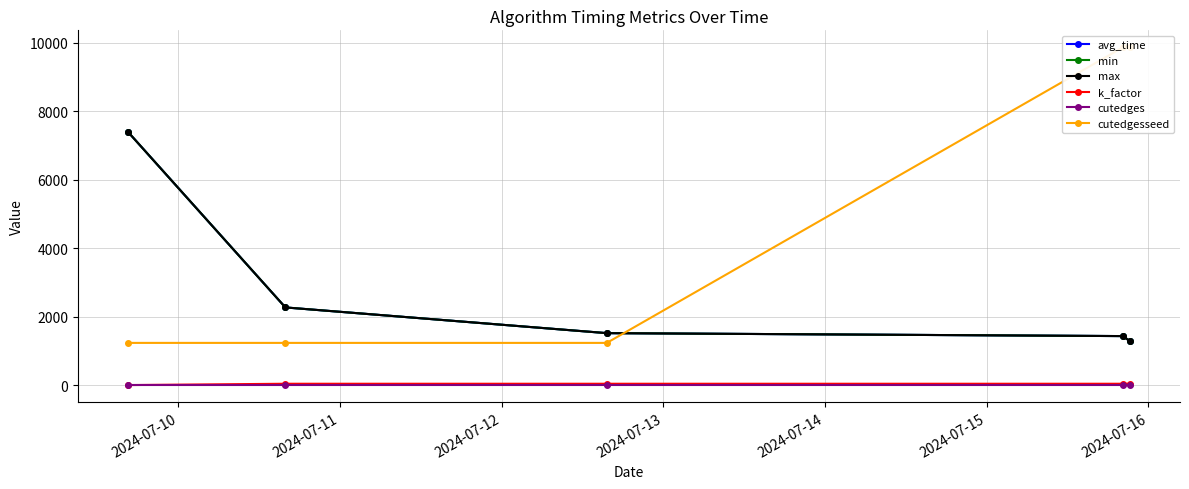

True or false: k_factor and cutedgesseed cross at least once.

False